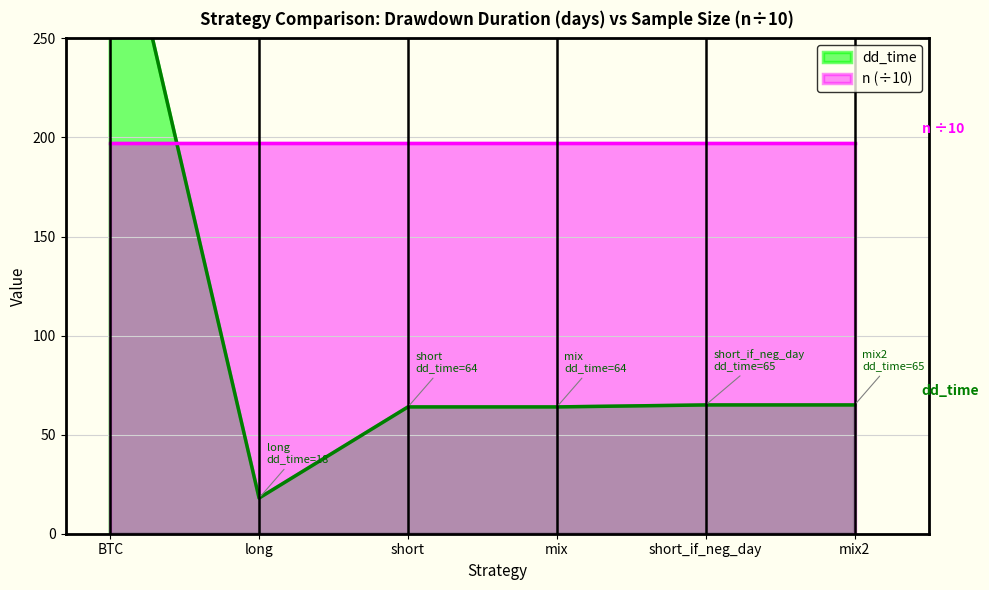

How many categories are shown in the chart?

6